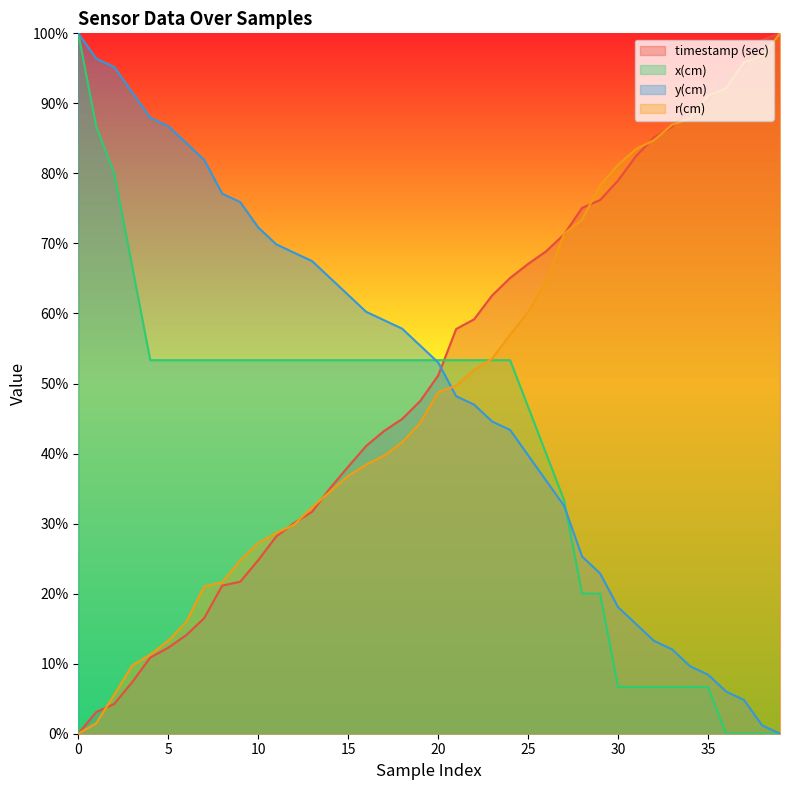

Which series has the widest spread of values?

timestamp (sec)